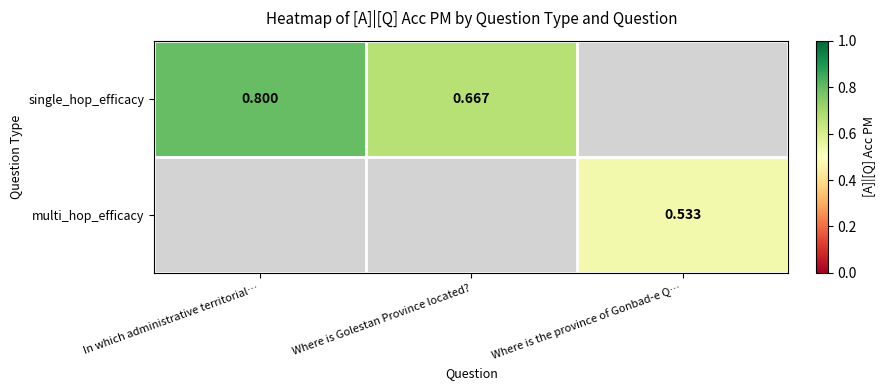

True or false: multi_hop_efficacy has a value of 0.8 at Where is the province of Gonbad-e Q….

False